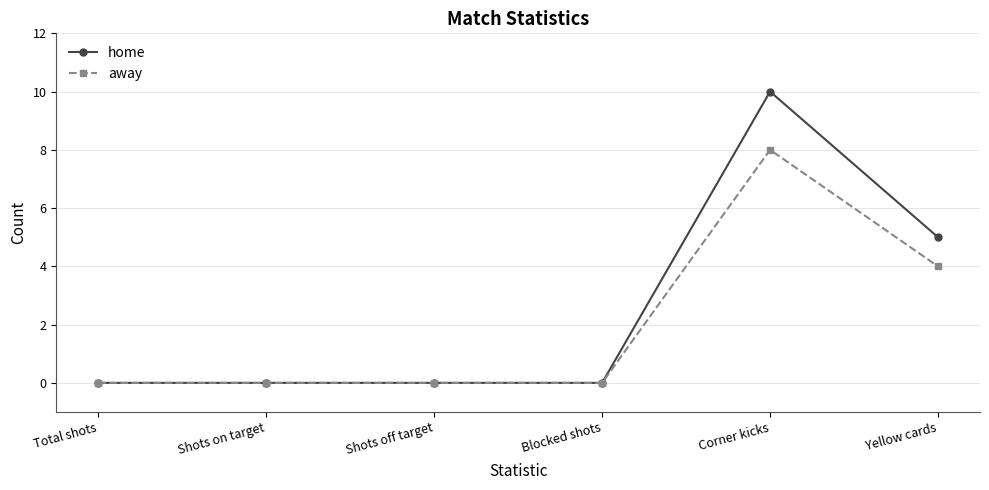

Rank the series by their maximum value, from lowest to highest.

away, home